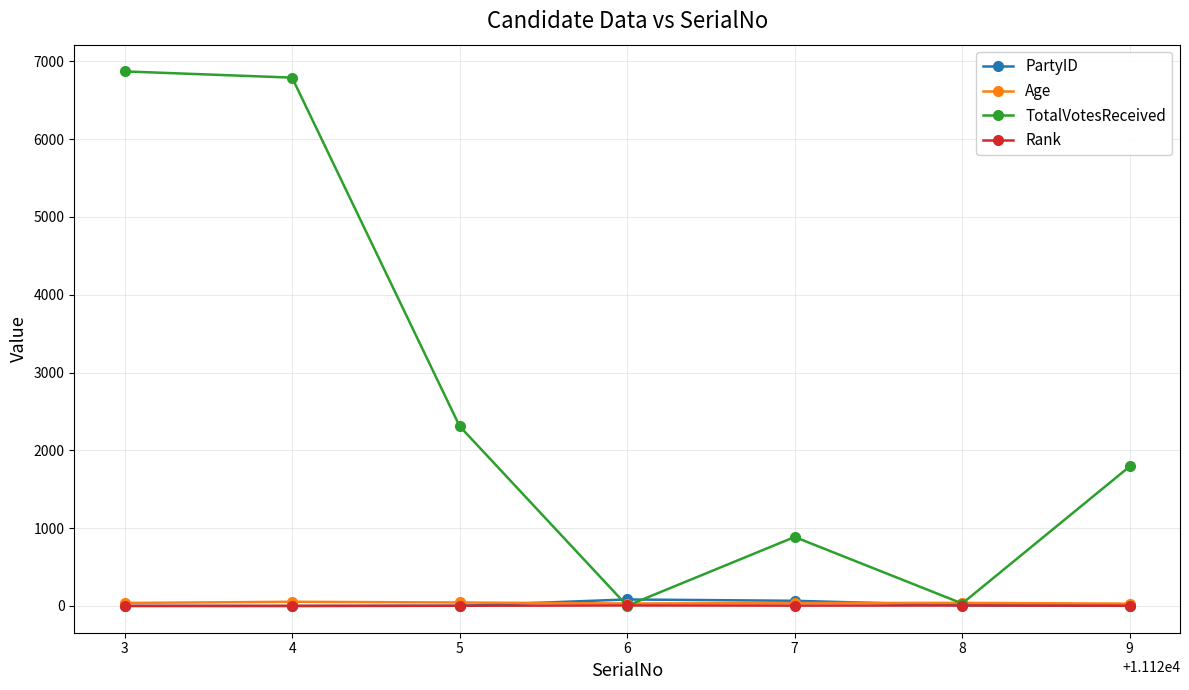

Which series has the largest total across all categories?

TotalVotesReceived